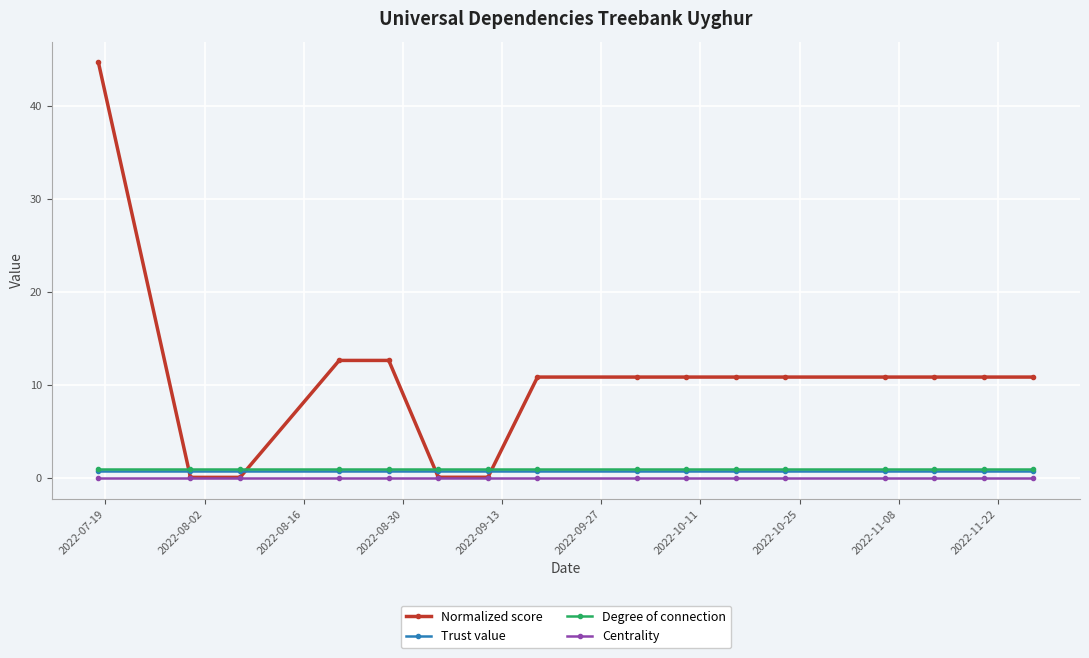

Which series has the largest total across all categories?

Normalized score